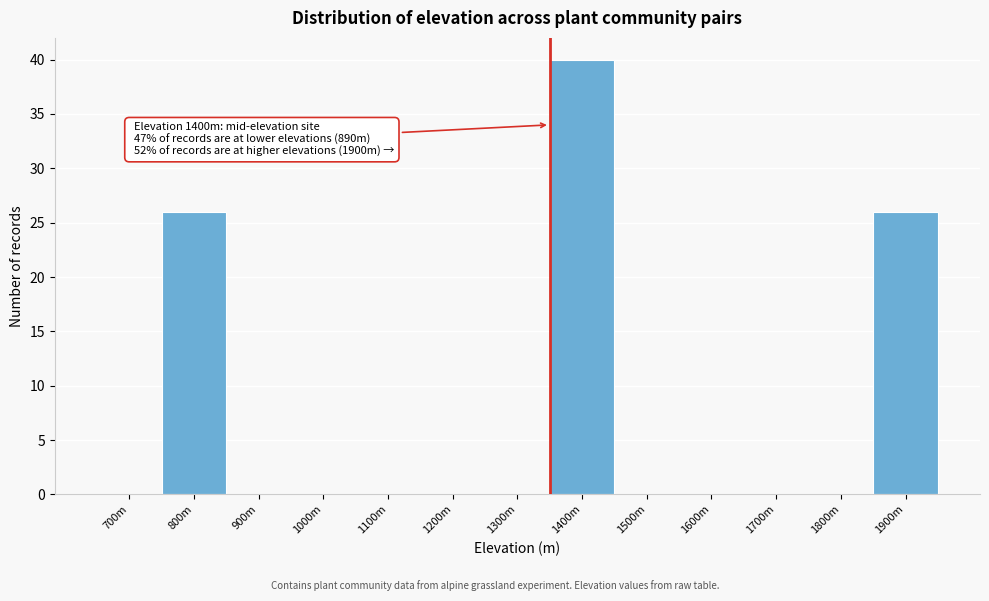

Reading right to left, extract all data points from this chart.

1900m=26	1800m=0	1700m=0	1600m=0	1500m=0	1400m=40	1300m=0	1200m=0	1100m=0	1000m=0	900m=0	800m=26	700m=0